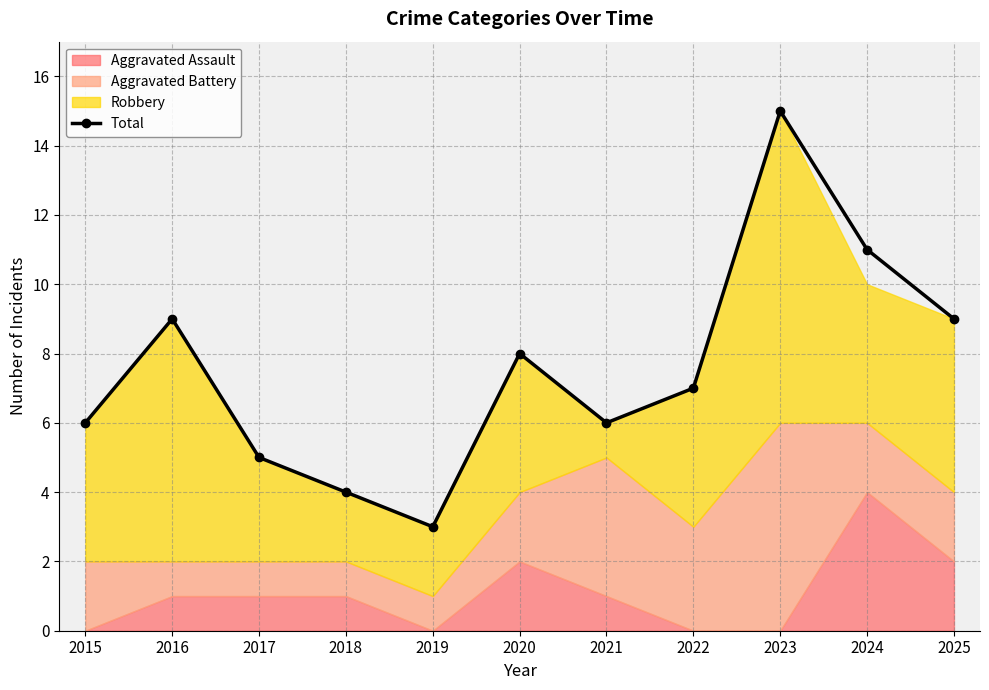

Which has a higher value, 2018 or 2025?

2025